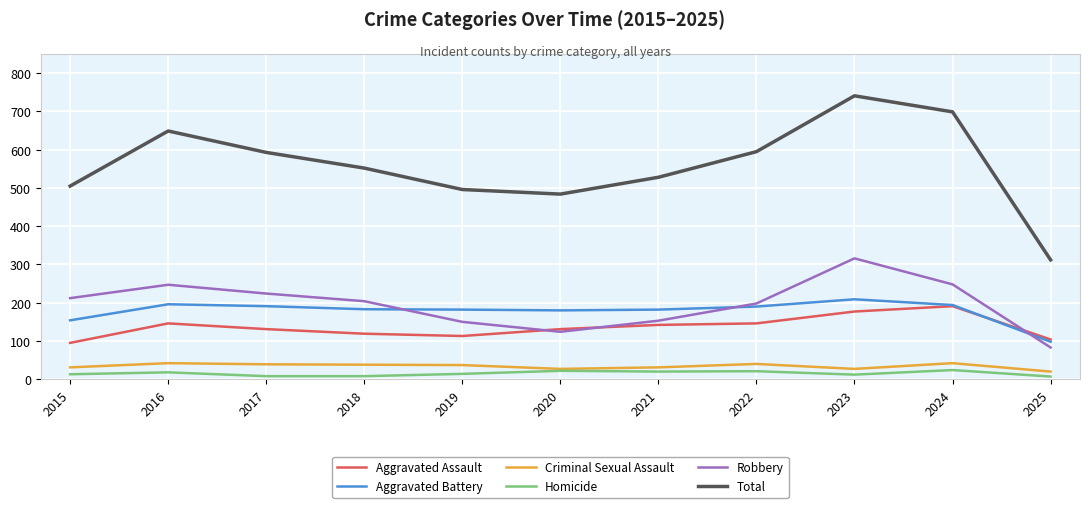

How many values in the Robbery series are below 204?

5